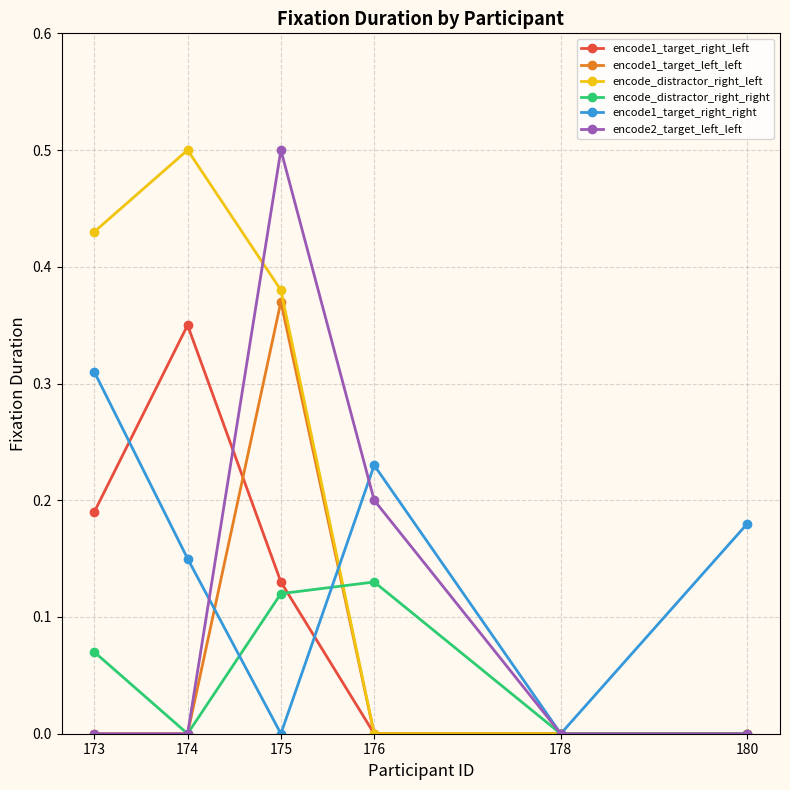

What is the maximum value shown in the chart?

0.5